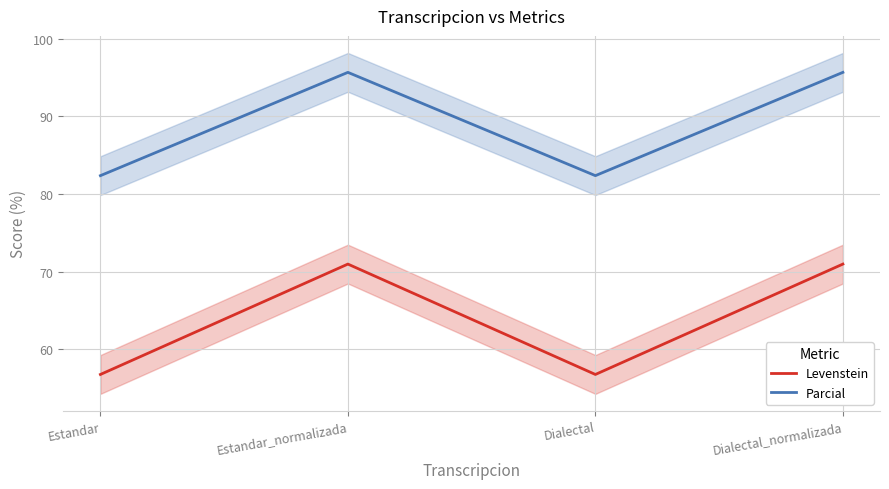

What is the maximum value shown in the chart?

95.7